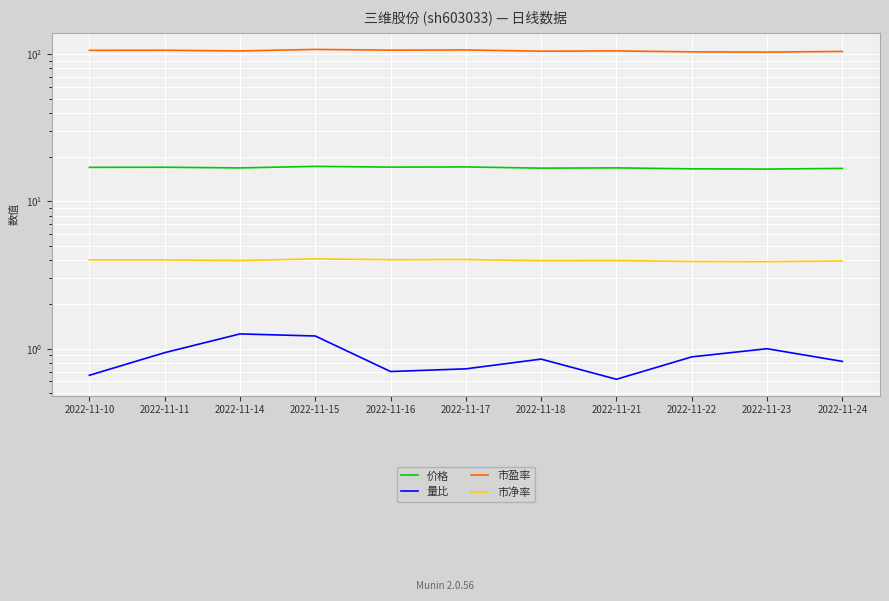

What is the sum of the 价格 values at 2022-11-10 and 2022-11-24?

33.8